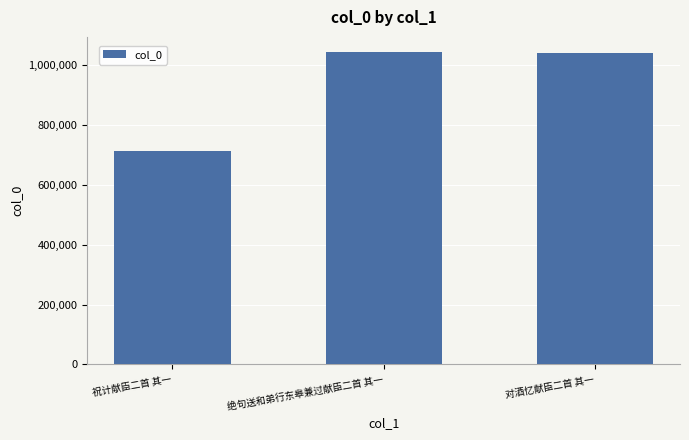

Is it true that the value at 绝句送和弟行东皋兼过献臣二首 其一 is 1042276?

True